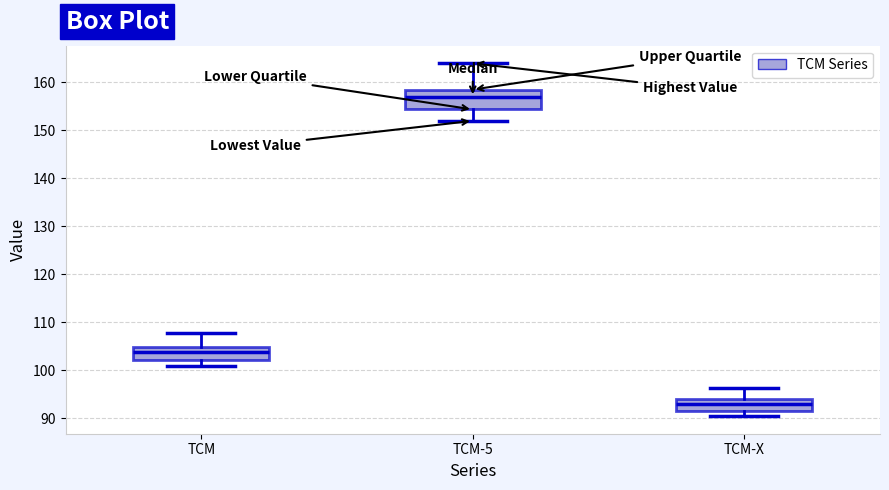

Comparing the boxes themselves (not the whiskers), which one is the tallest?

TCM-5